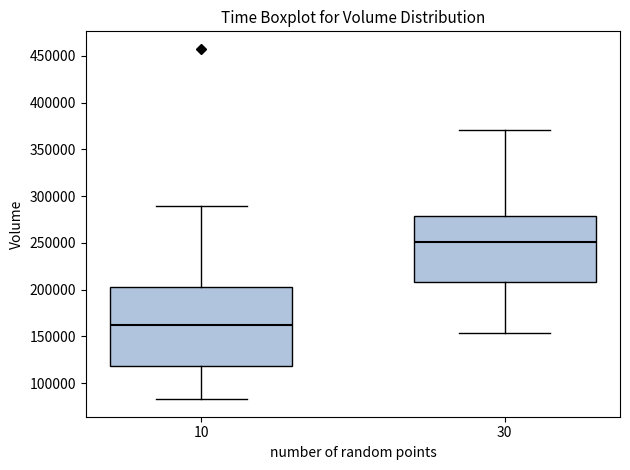

Reading left to right, read every box against the y-axis: the position of its median line, the range the box covers, and the ends of its whiskers. The values are not printed on the chart, so give them approximately, as read against the axis.

10: median 165000, box 120000 to 200000, whiskers 85000 to 290000
30: median 250000, box 210000 to 280000, whiskers 155000 to 370000